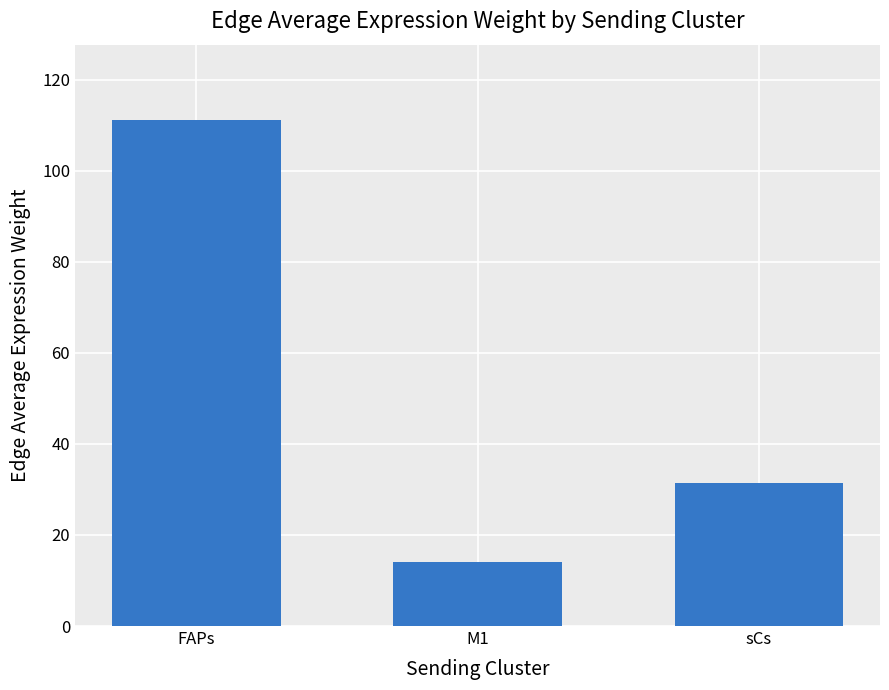

Is it true that the value at sCs is 11.7?

False